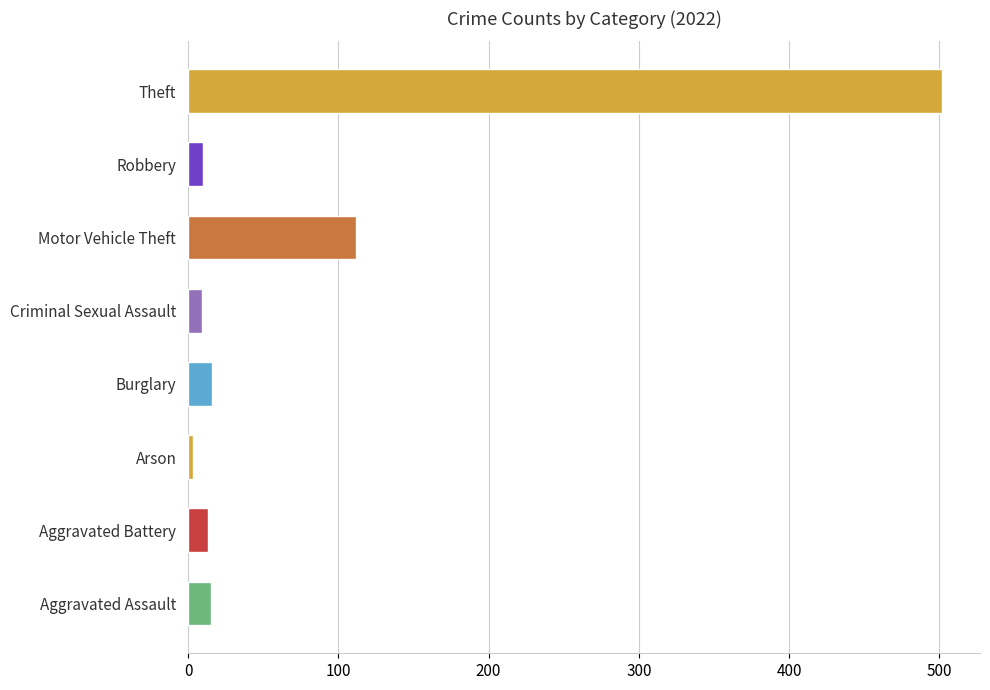

What is the difference between the values at Theft and Burglary?

486